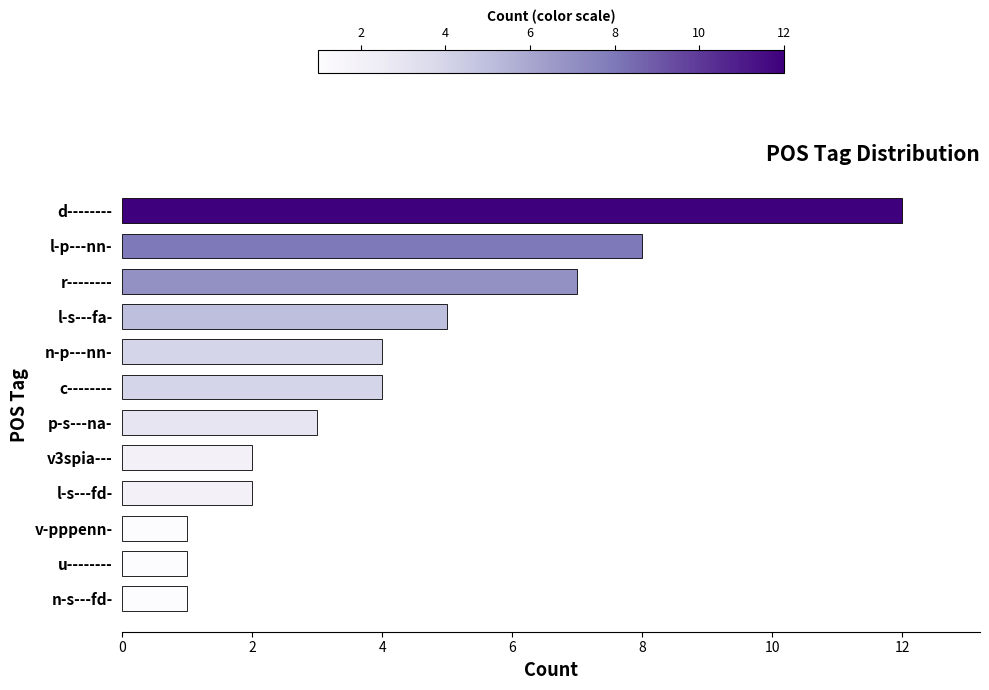

True or false: the data shows 1 at n-s---fd-.

True